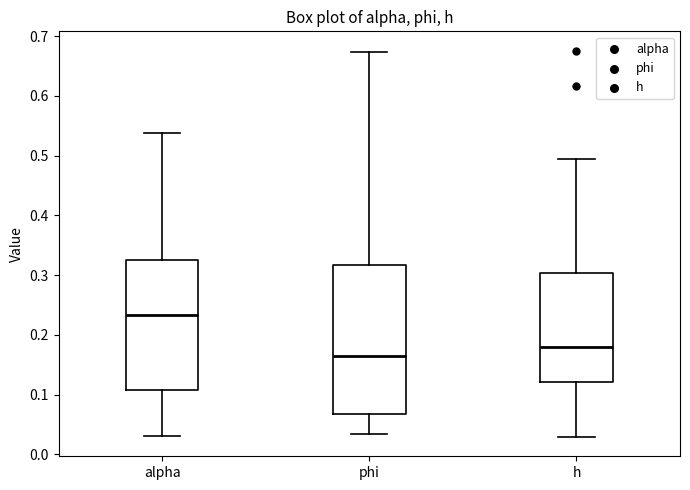

Reading left to right, read every box against the y-axis: the position of its median line, the range the box covers, and the ends of its whiskers. The values are not printed on the chart, so give them approximately, as read against the axis.

alpha: median 0.23, box 0.11 to 0.33, whiskers 0.03 to 0.54
phi: median 0.16, box 0.07 to 0.32, whiskers 0.03 to 0.67
h: median 0.18, box 0.12 to 0.30, whiskers 0.03 to 0.49